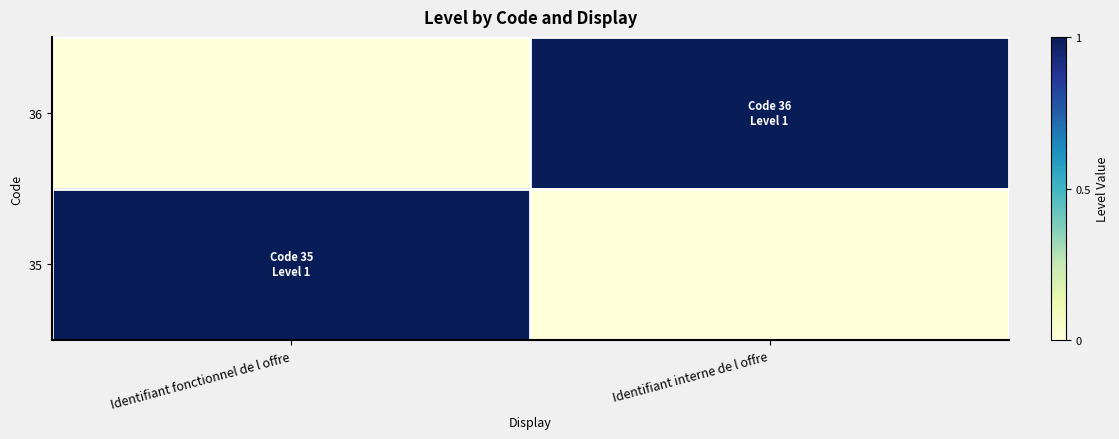

At how many categories does at least one series exceed 0?

2